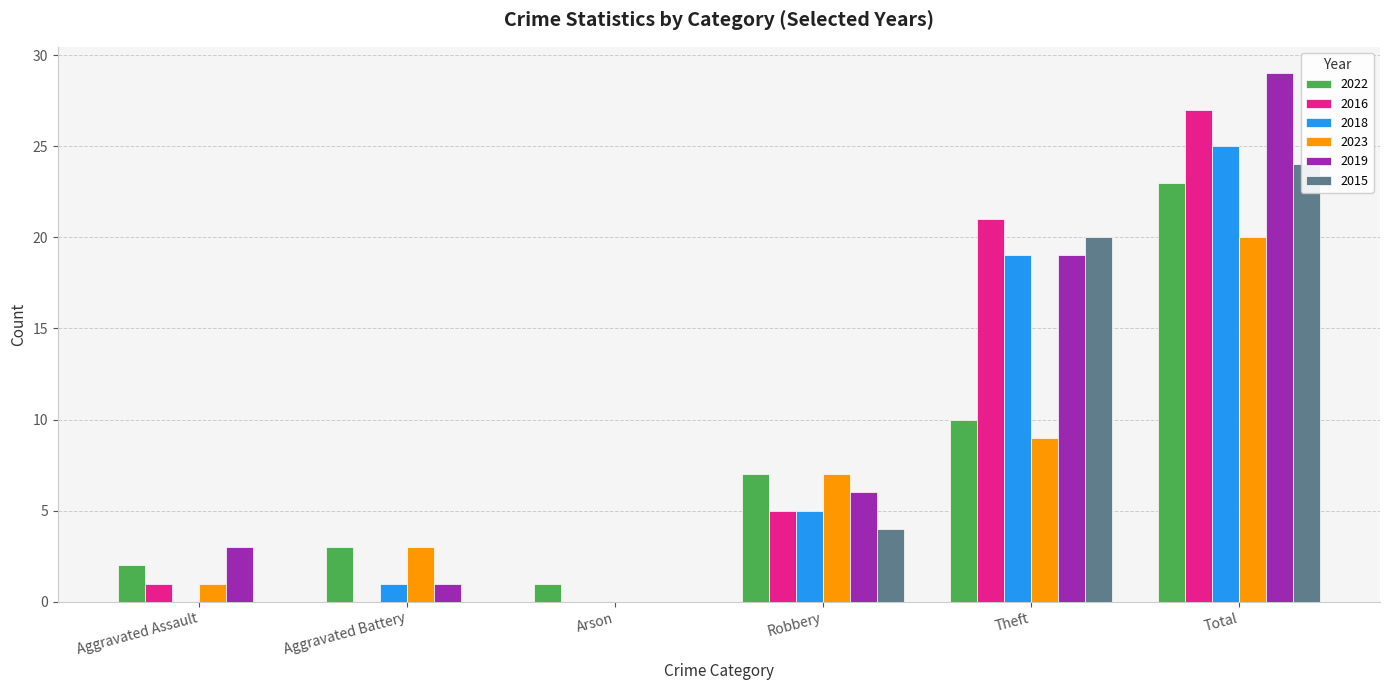

What position from the right is Theft?

2